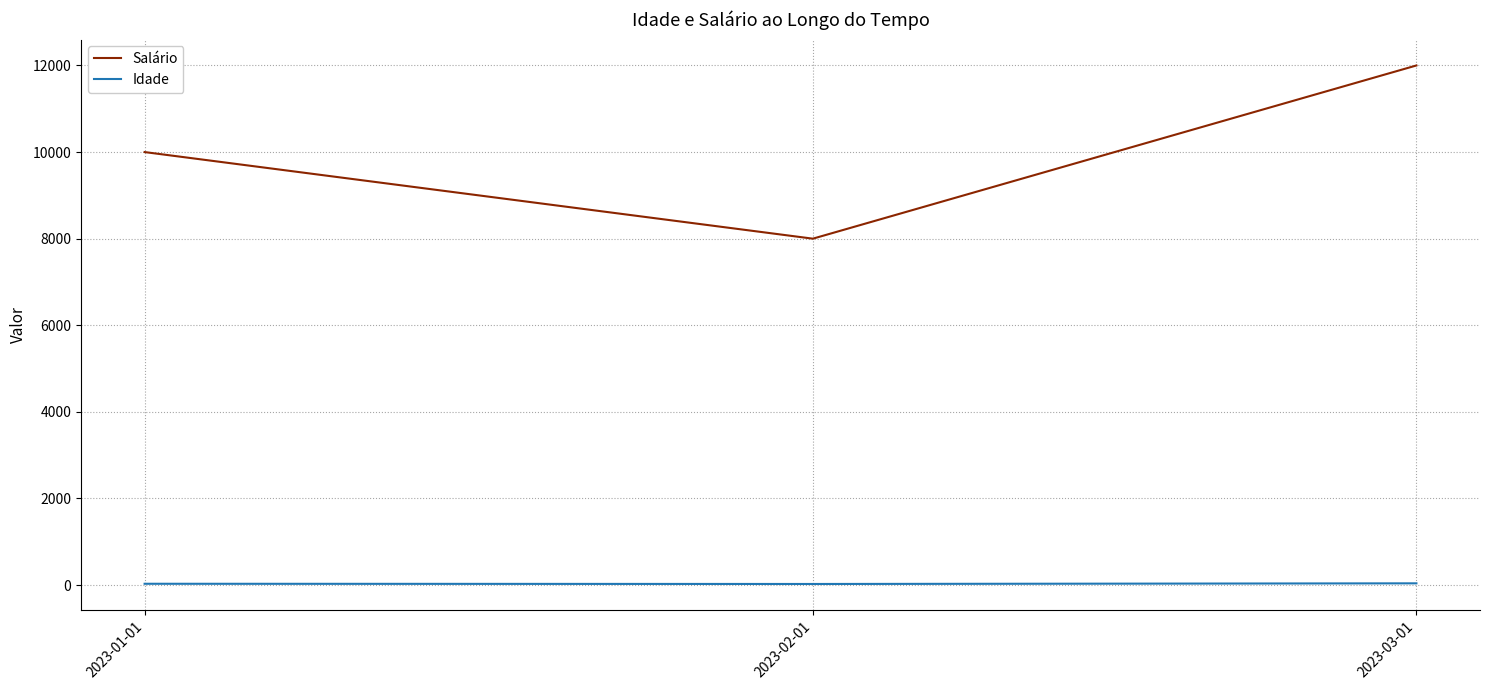

What is the average value of the Salário series?

10000